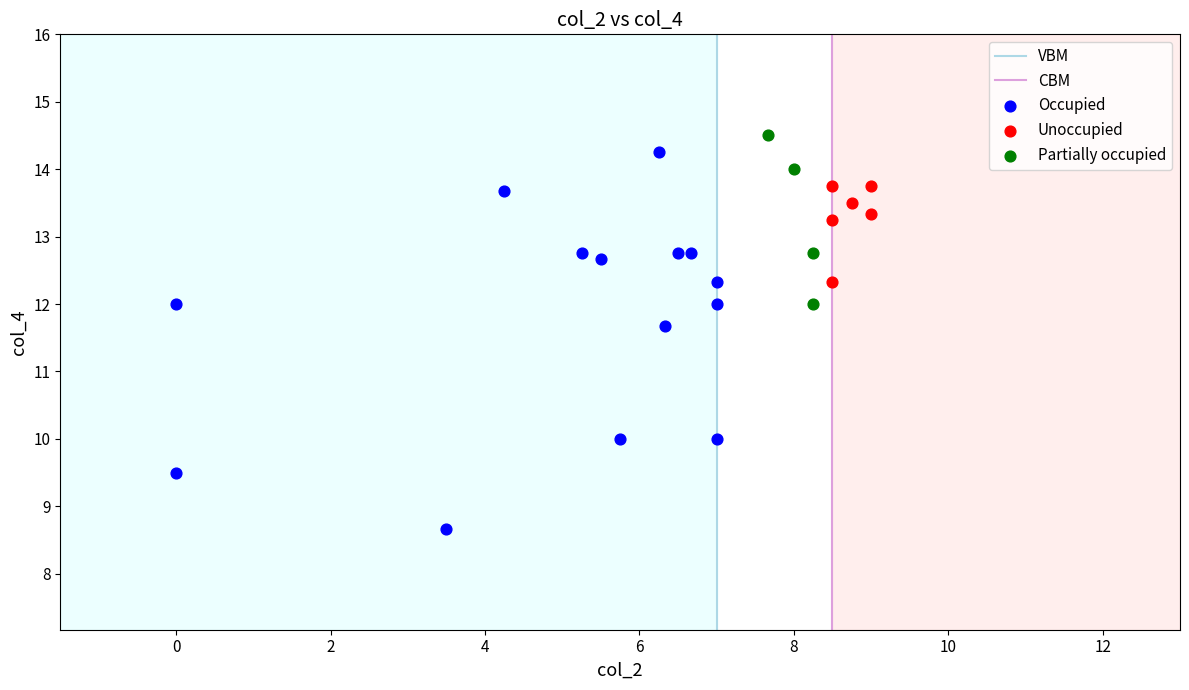

Which series contains the lowest Y value?

Occupied